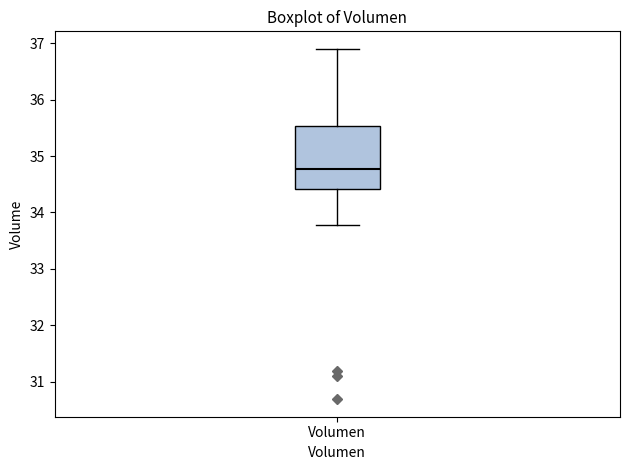

Where does the upper whisker of the box for Volumen end on the y-axis? The values are not printed on the chart, so give them approximately, as read against the axis.

36.9